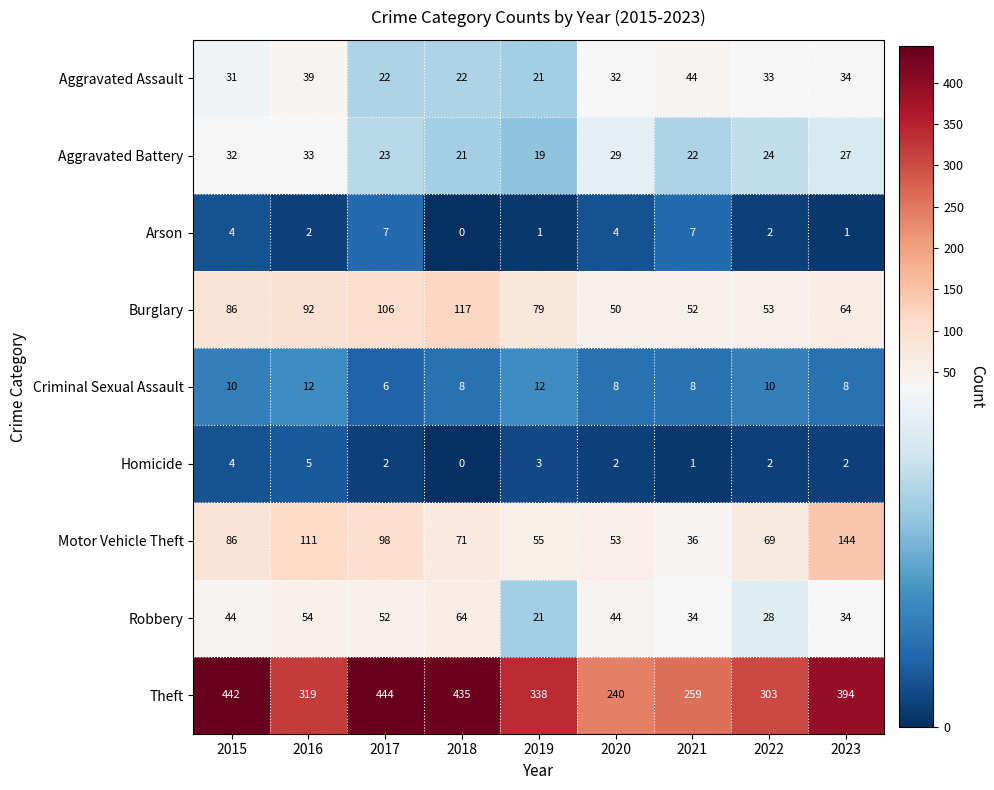

Which series has the largest range (max minus min)?

Theft